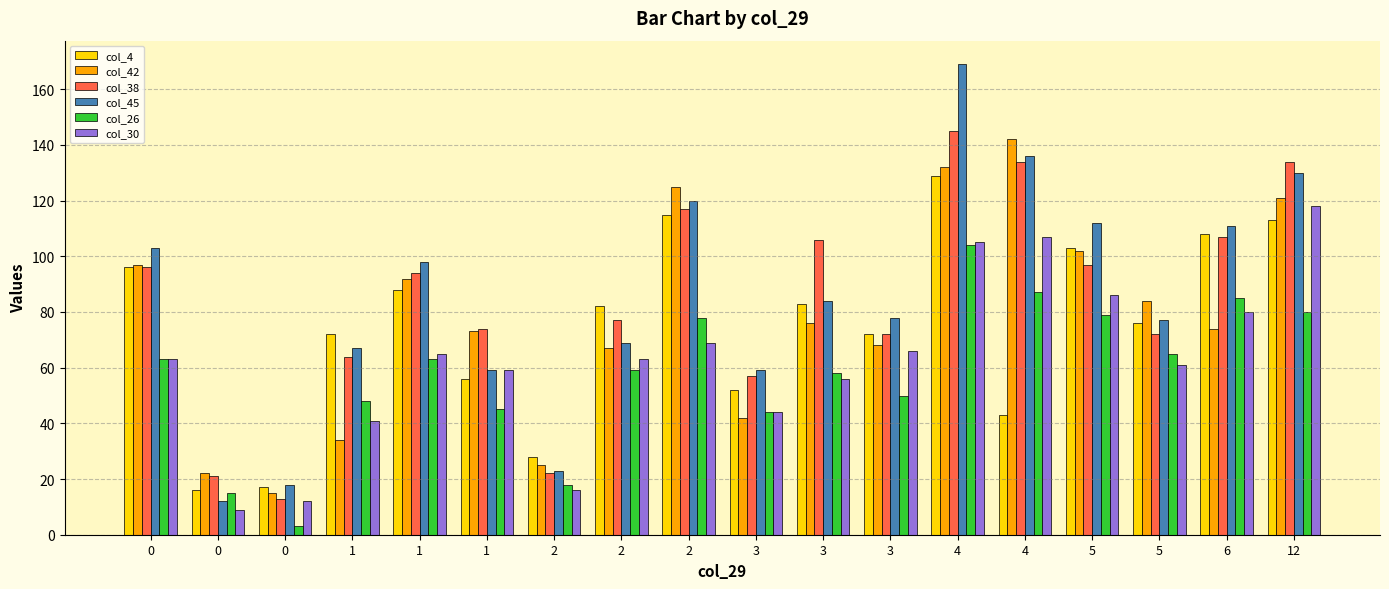

How many data points in col_38 are less than 94?

9